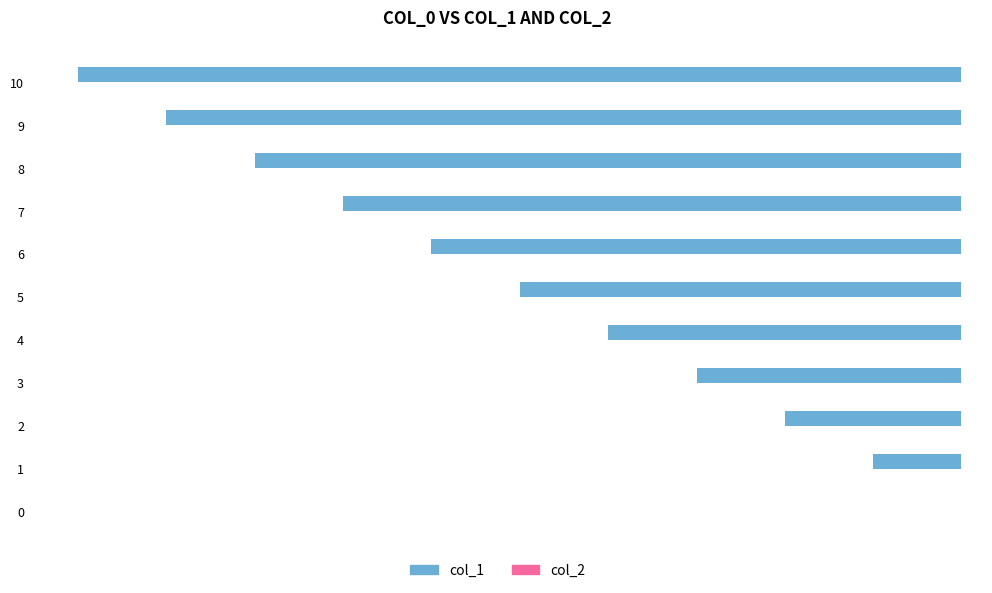

What is the change in value from 5 to 9?

-4